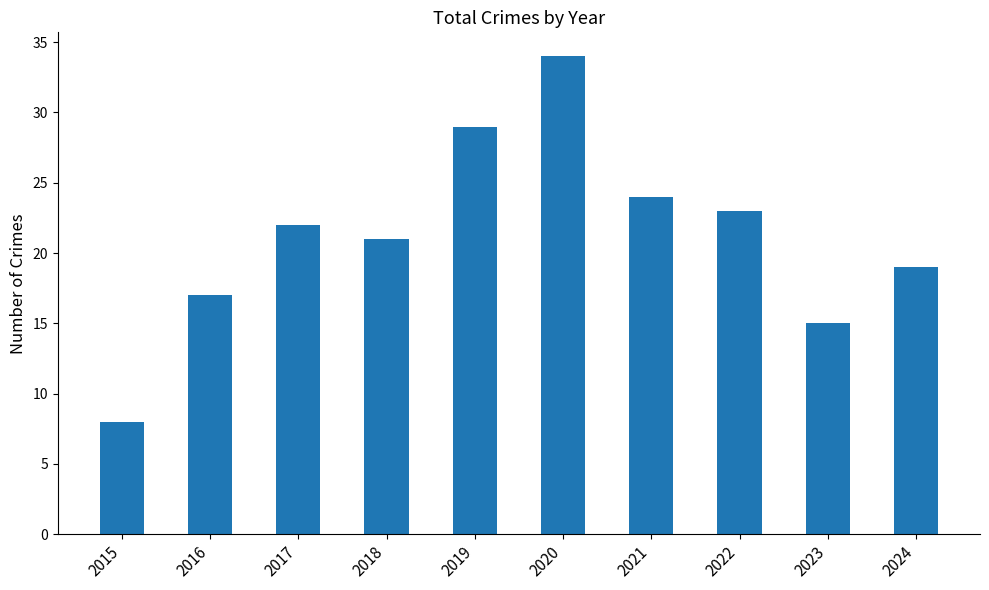

Which has a higher value, 2019 or 2015?

2019